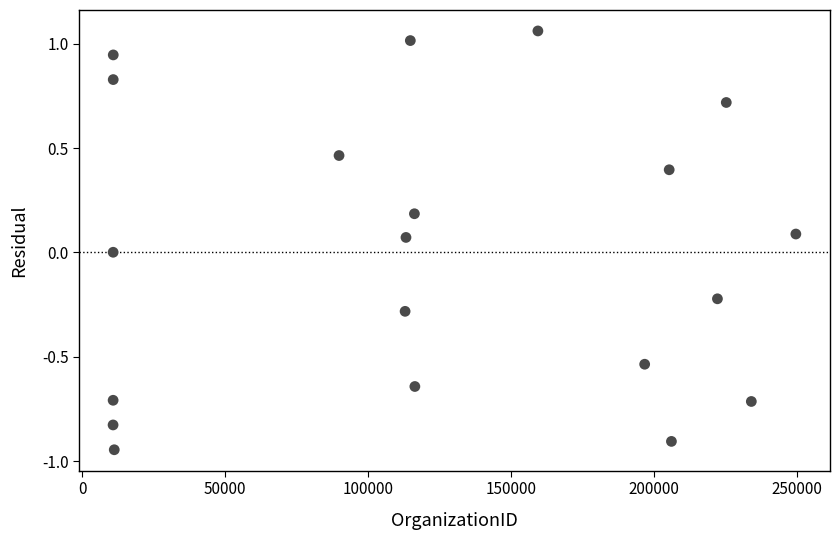

What is the range of X values (max minus min)?

238973.0